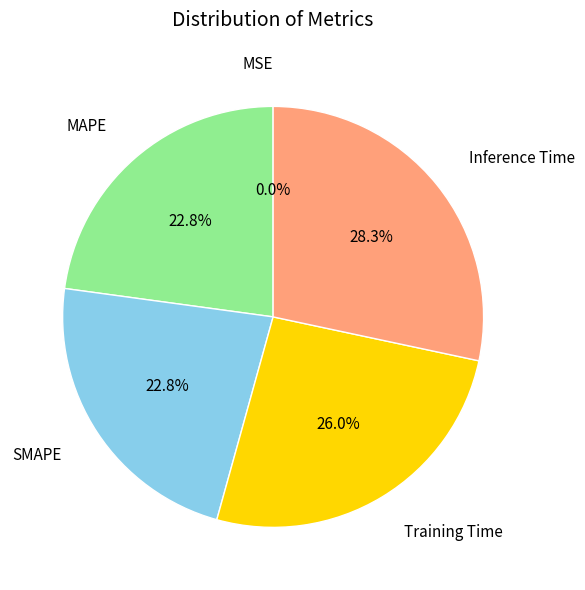

To the nearest percent, what portion does SMAPE represent?

23%